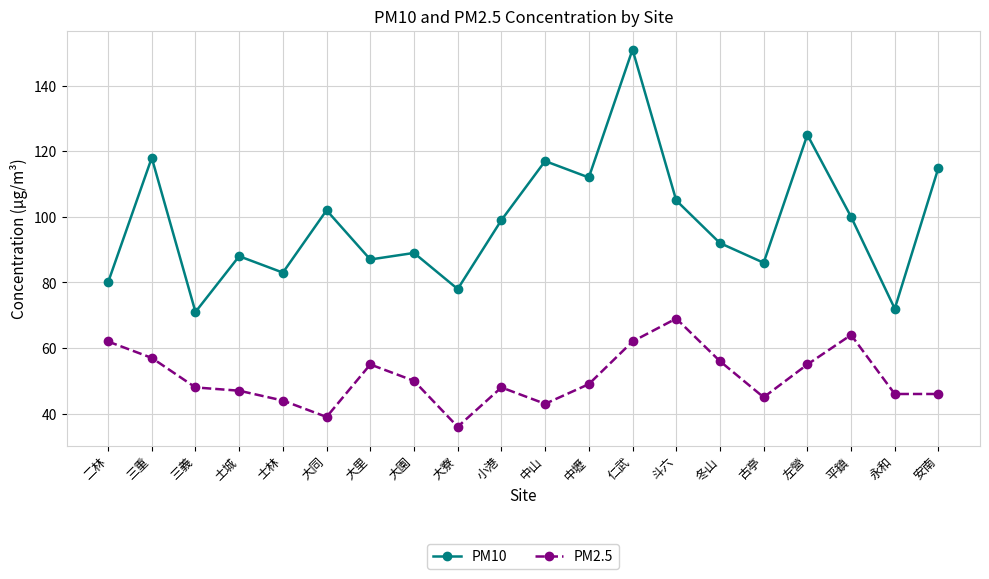

Which series has the largest range (max minus min)?

PM10